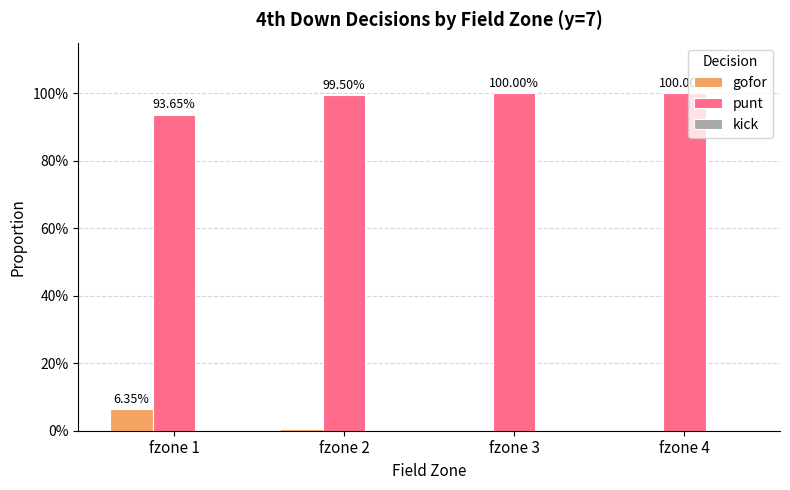

Does the chart contain stacked bars?

No